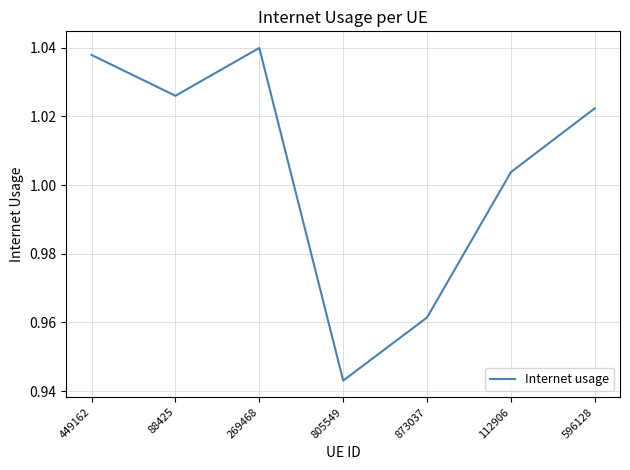

What is the sum of the values at 596128 and 112906?

2.0